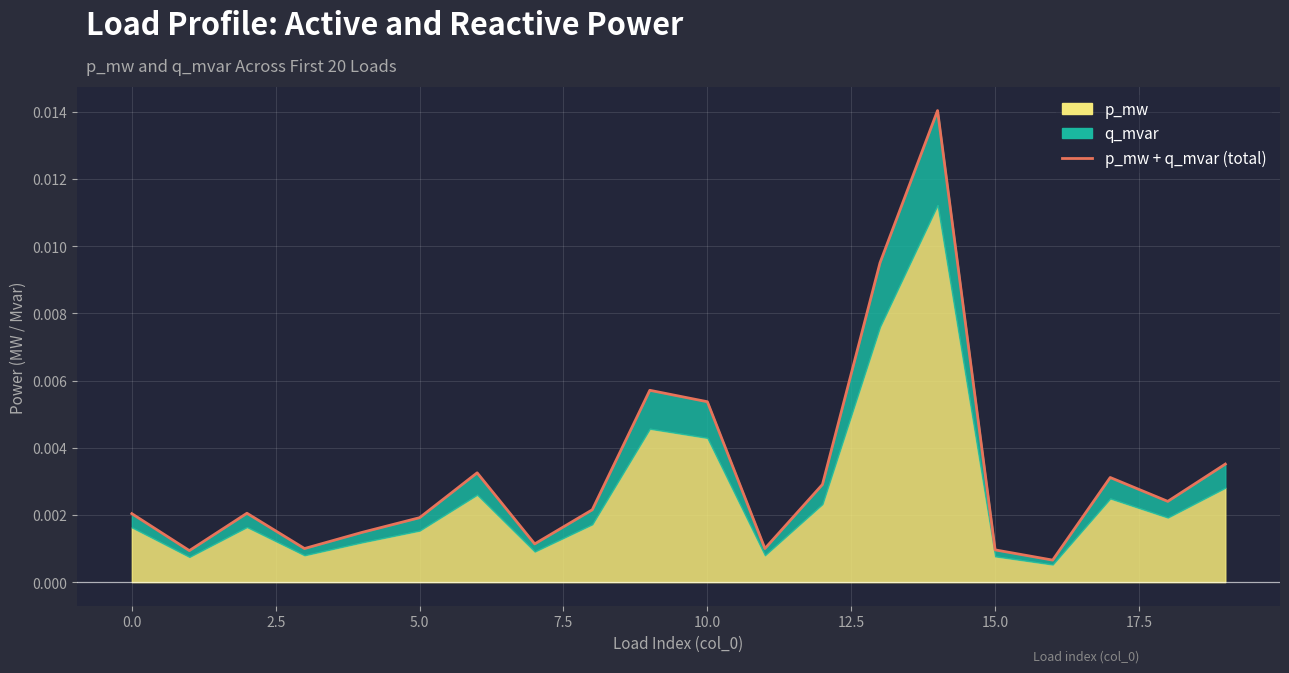

What is the sum of all values?

0.1